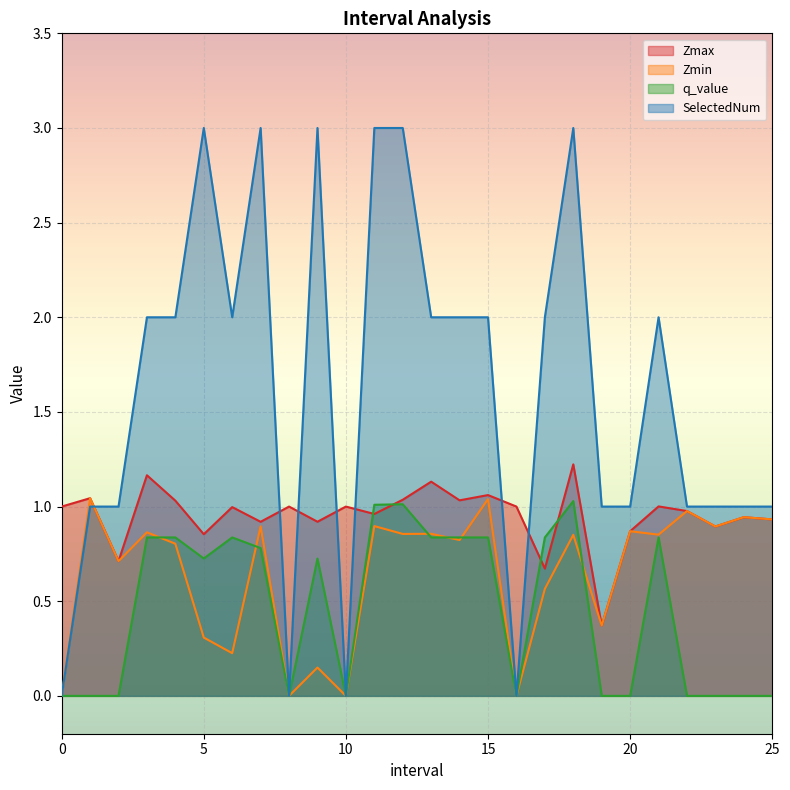

Between 1.0 and 9.0, which is larger?

1.0